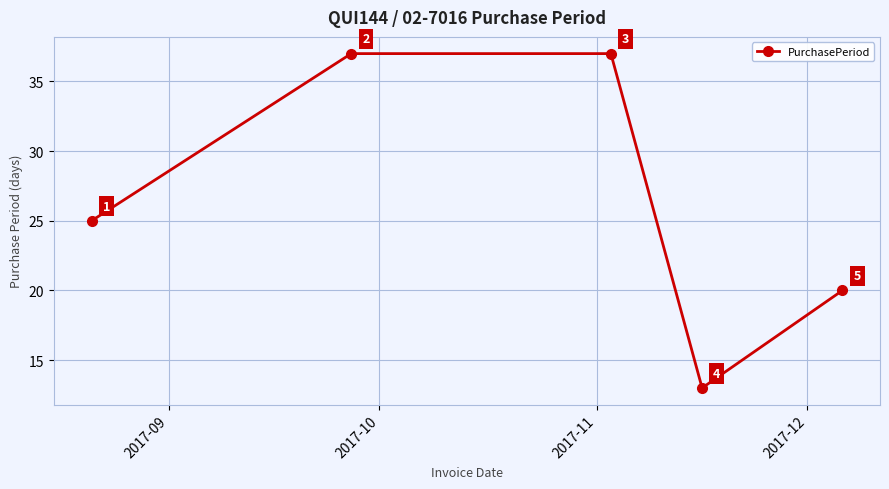

Reading right to left, transcribe all the data shown in this chart.

20	13	37	37	25